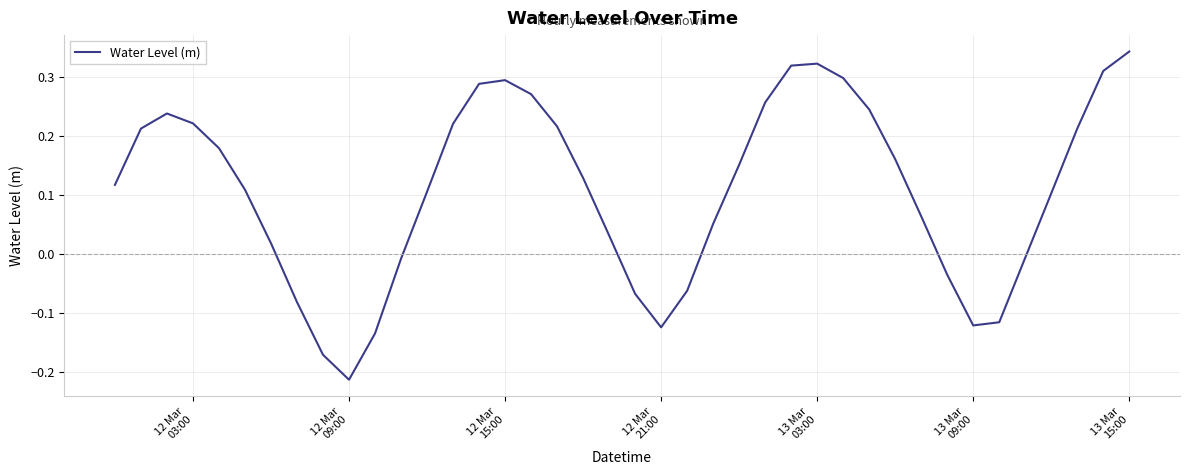

What is the difference between the maximum and minimum values?

0.6